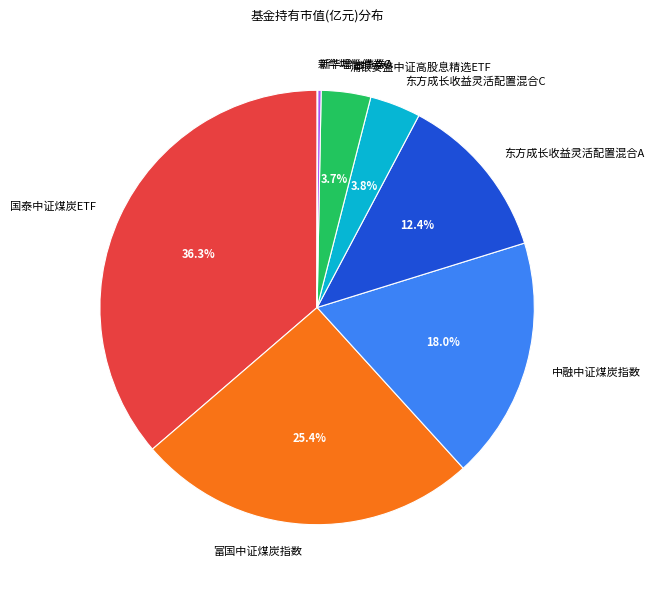

To the nearest percent, what is the combined percentage of 中融中证煤炭指数 and 东方成长收益灵活配置混合C?

22%